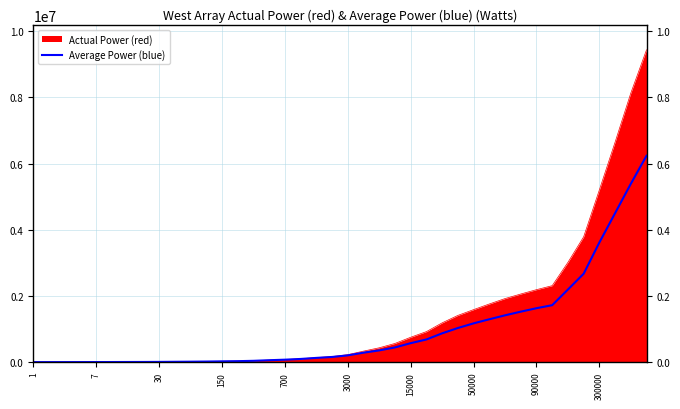

Rank the series by their maximum value, from highest to lowest.

Actual Power (red), Average Power (blue)